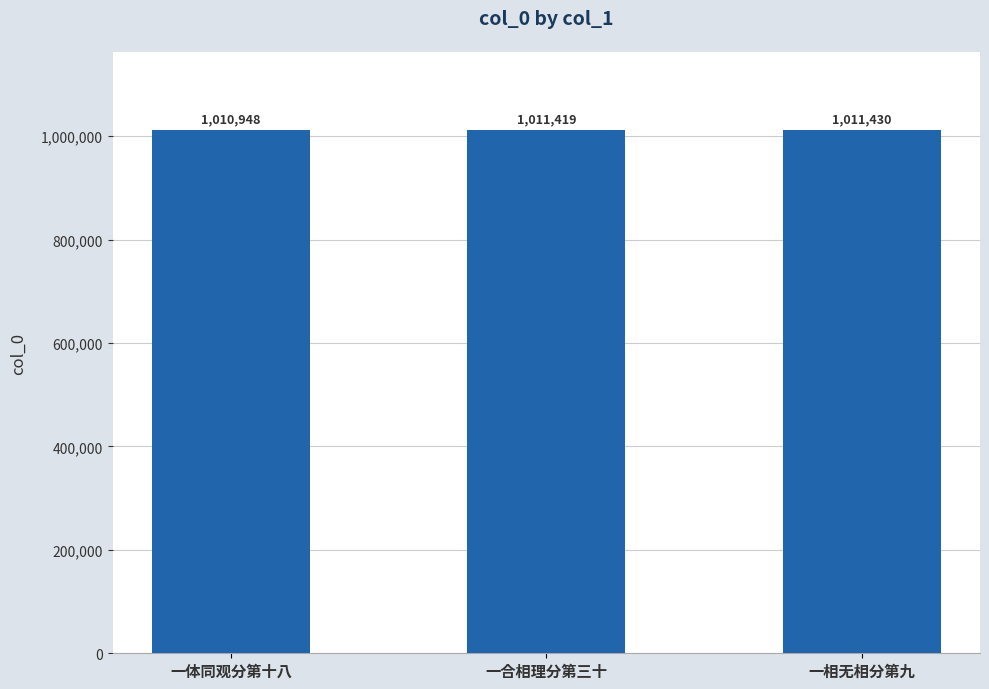

What is the difference between the values at 一体同观分第十八 and 一合相理分第三十?

471